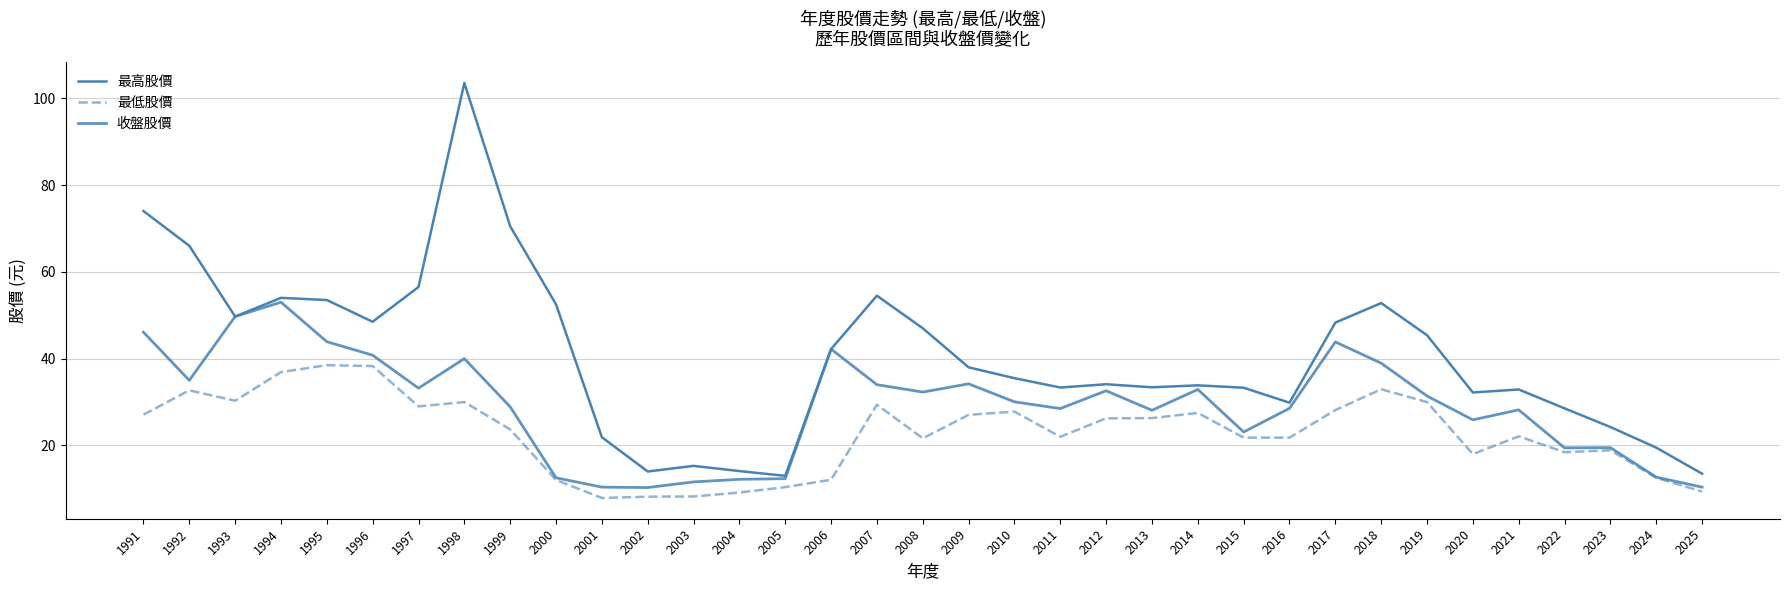

Between 1992 and 2013, which series saw the biggest shift?

最高股價